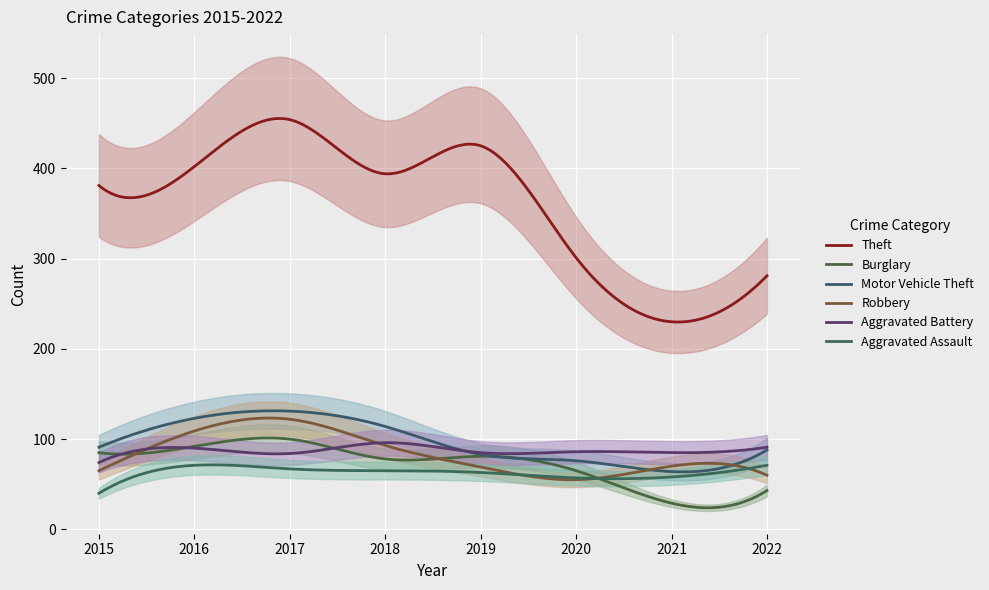

How many lines are shown in the chart?

6